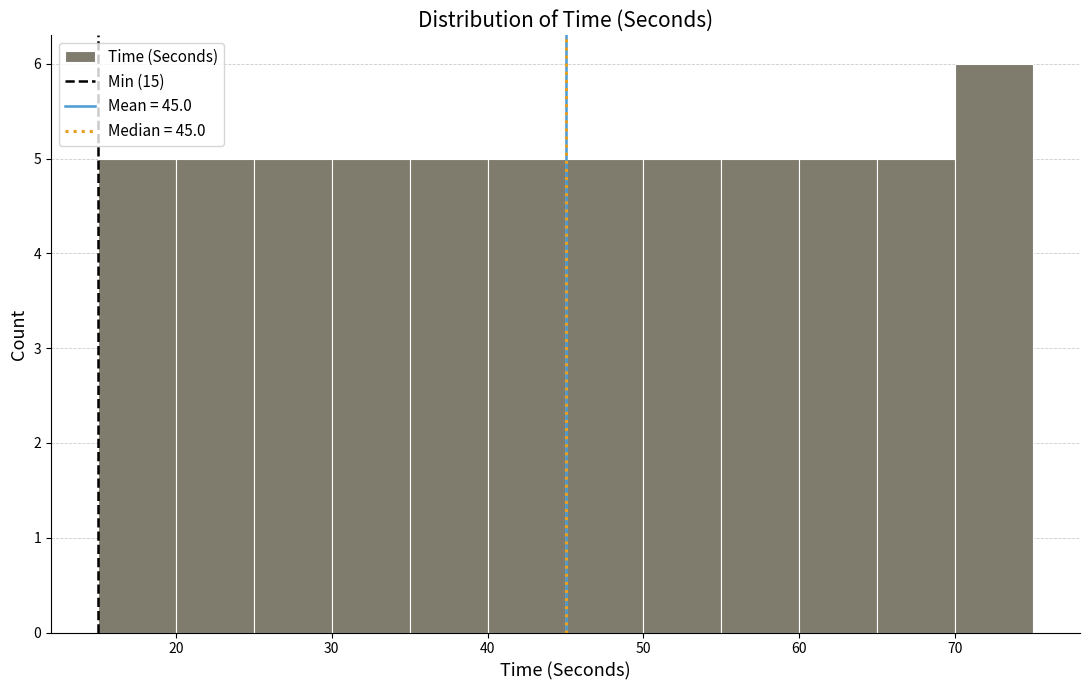

Reading left to right, list every bar in this chart as the range it spans on the x-axis followed by its height. The values are not printed on the chart, so give them approximately, as read against the axis.

15 to 20: 5
20 to 25: 5
25 to 30: 5
30 to 35: 5
35 to 40: 5
40 to 45: 5
45 to 50: 5
50 to 55: 5
55 to 60: 5
60 to 65: 5
65 to 70: 5
70 to 75: 6